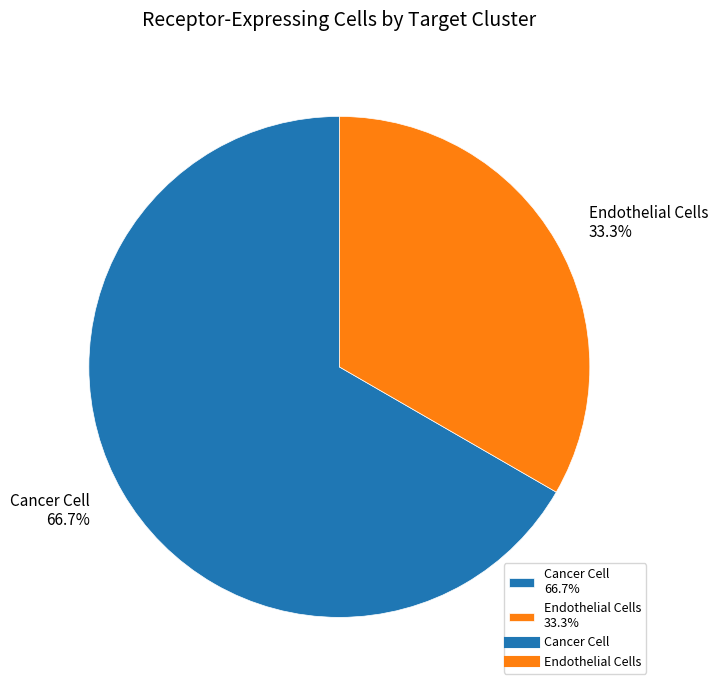

To the nearest percent, what portion does Endothelial Cells represent?

33%